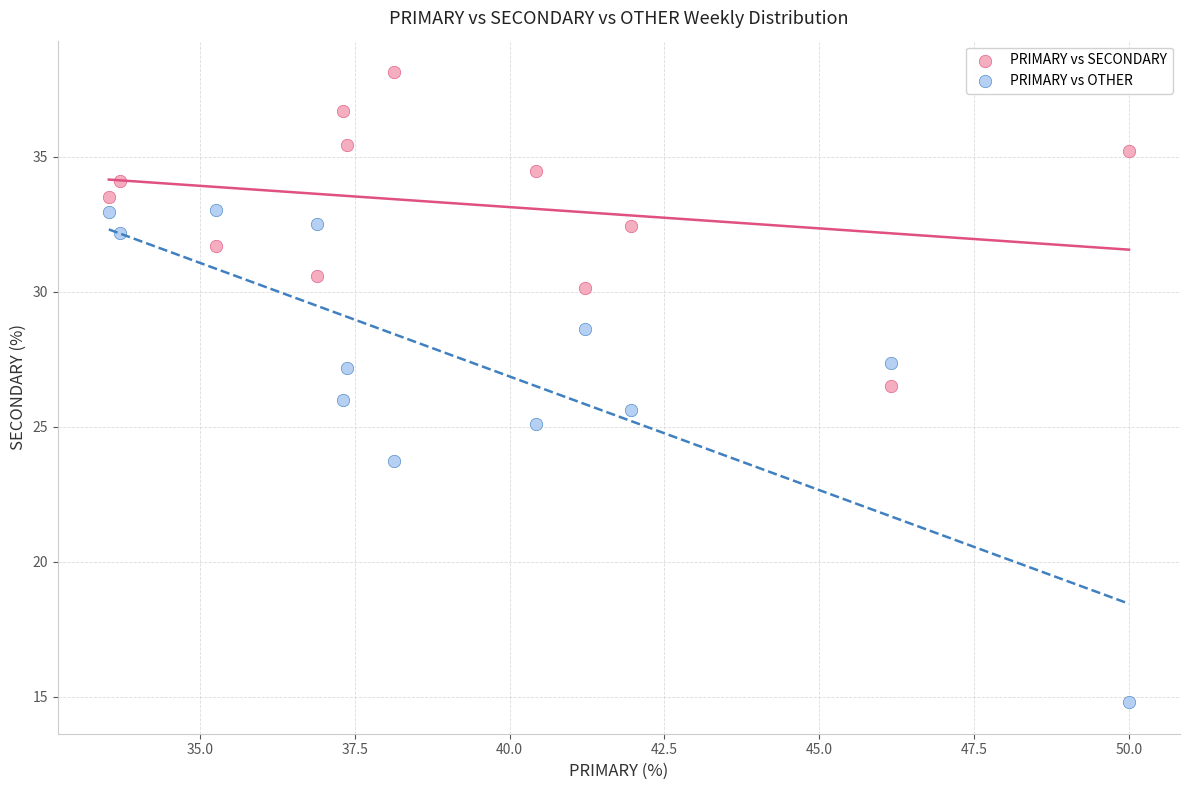

Across all data points, what is the range of Y values (max minus min)?

23.4